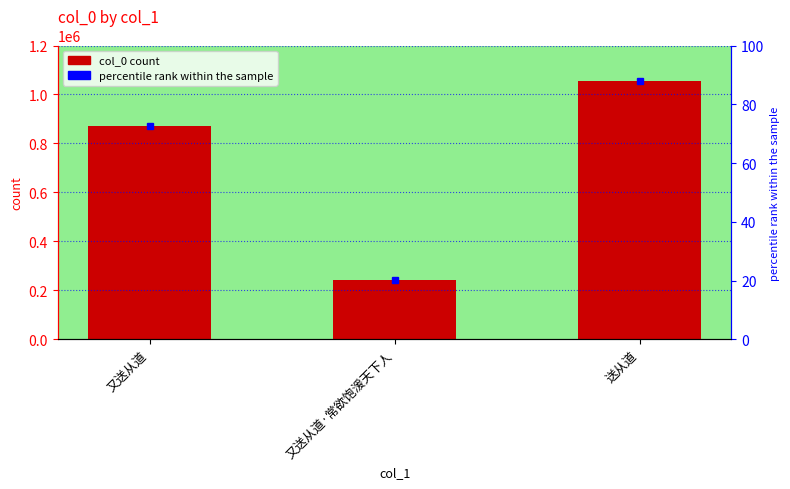

What is the ratio of the value at 又送从道 to the value at 送从道?

0.8